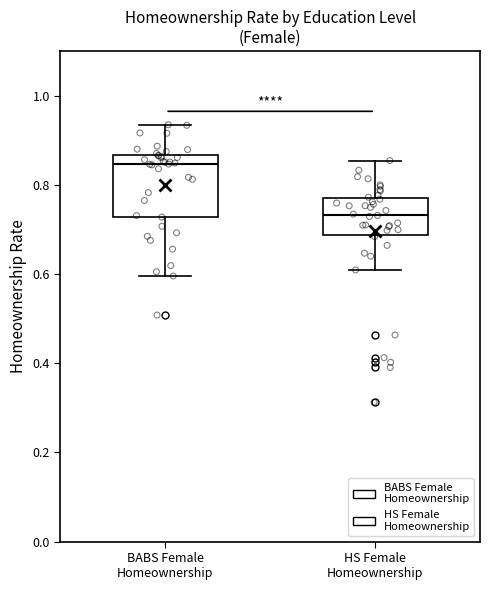

Comparing the boxes themselves (not the whiskers), which one is the tallest?

BABS Female Homeownership